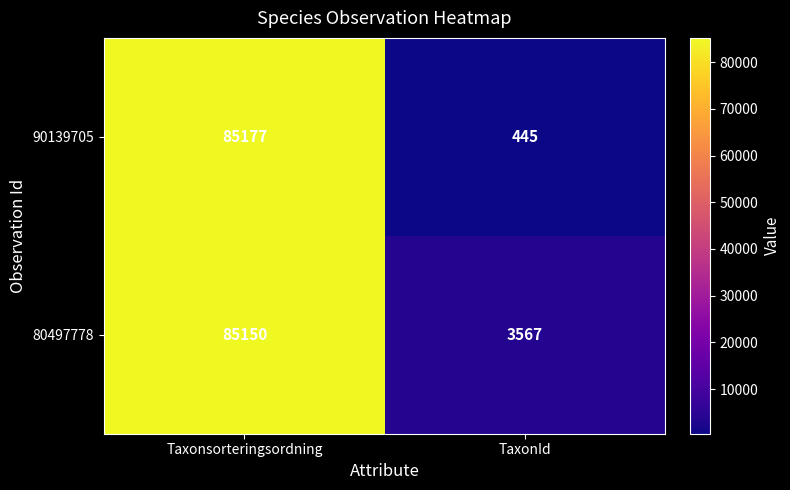

What is the difference between the 90139705 values at TaxonId and Taxonsorteringsordning?

84732